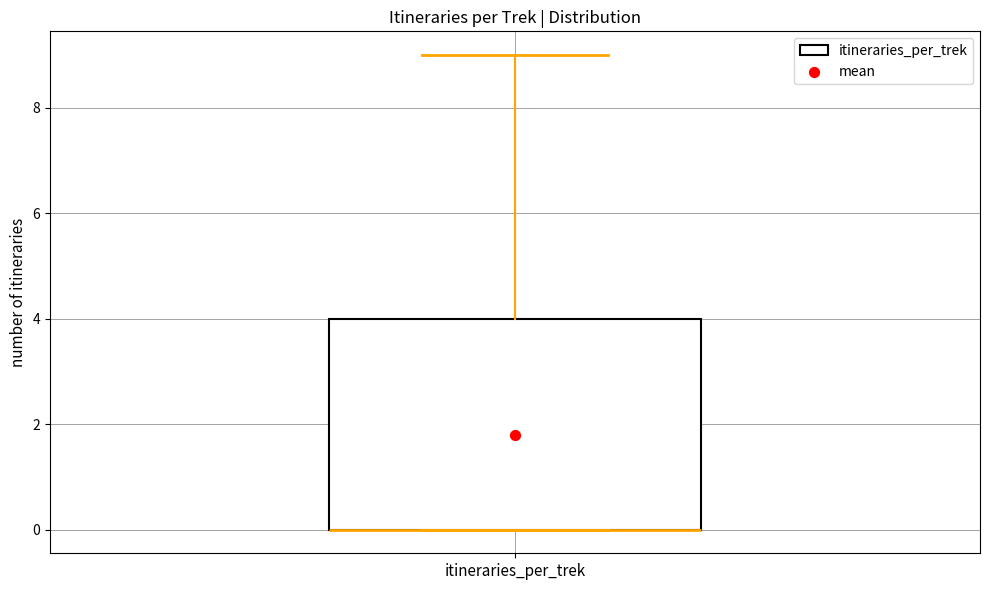

Where does the upper whisker of the box for itineraries_per_trek end on the y-axis? The values are not printed on the chart, so give them approximately, as read against the axis.

9